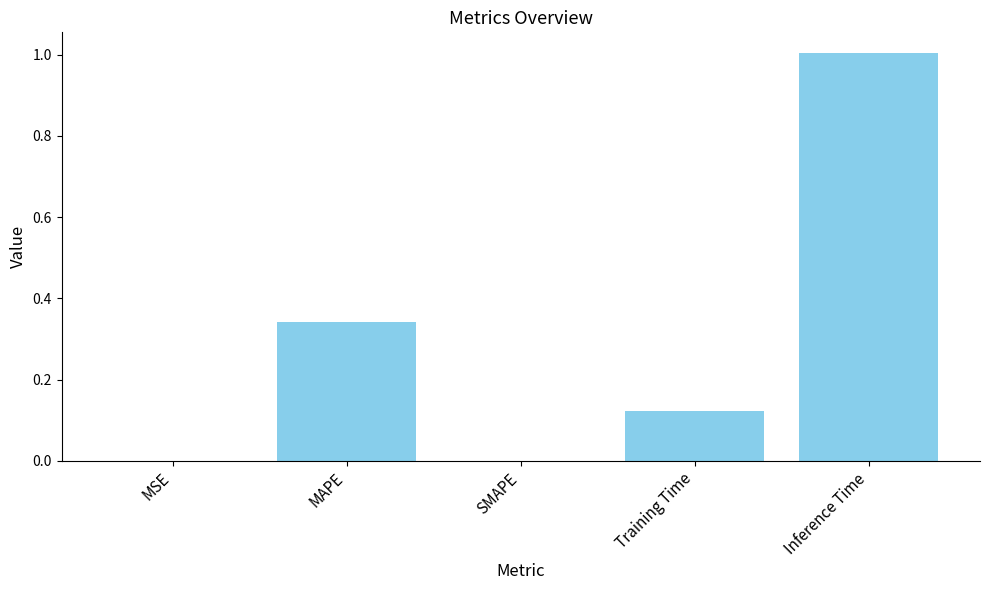

The chart shows a value of 0.6 at MAPE. True or false?

False